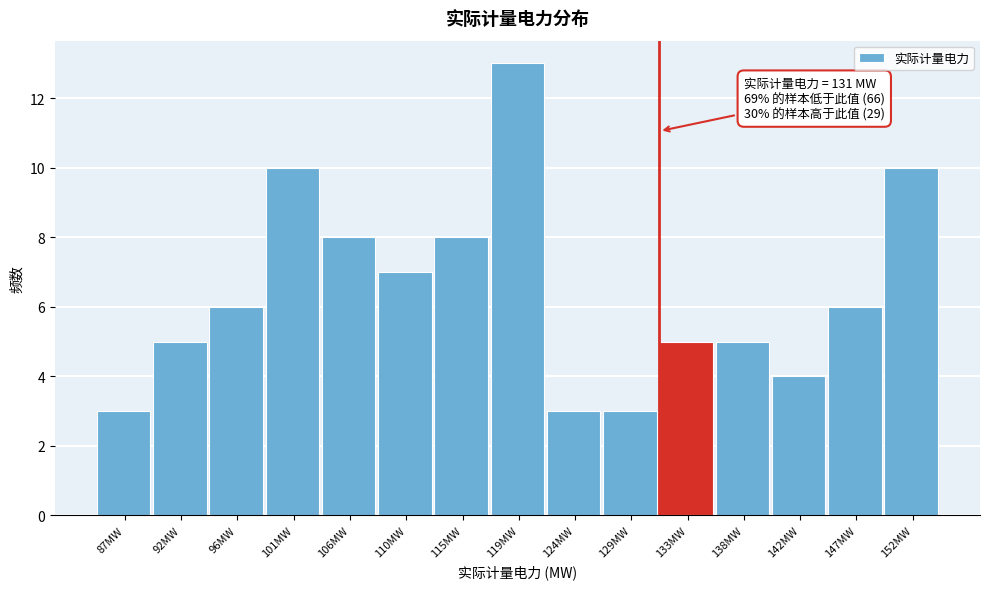

Which range on the x-axis has the tallest bar?

117.2 to 121.8